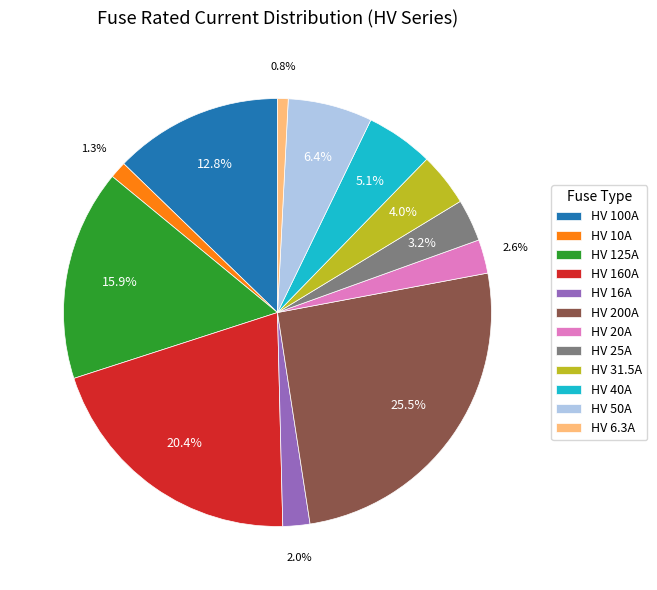

What percentage is NOT represented by HV 50A?

93.6%